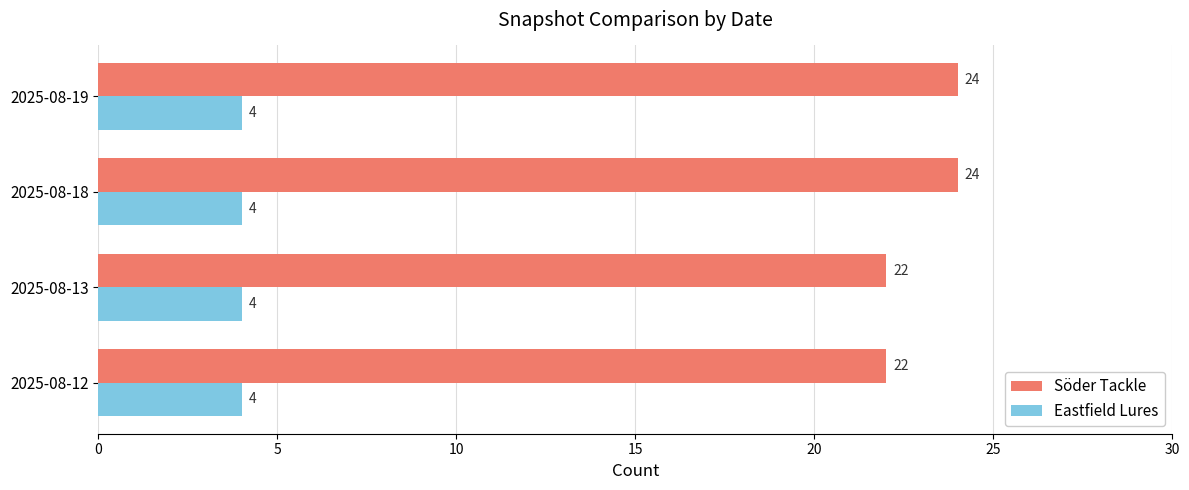

Which series has the widest spread of values?

Söder Tackle